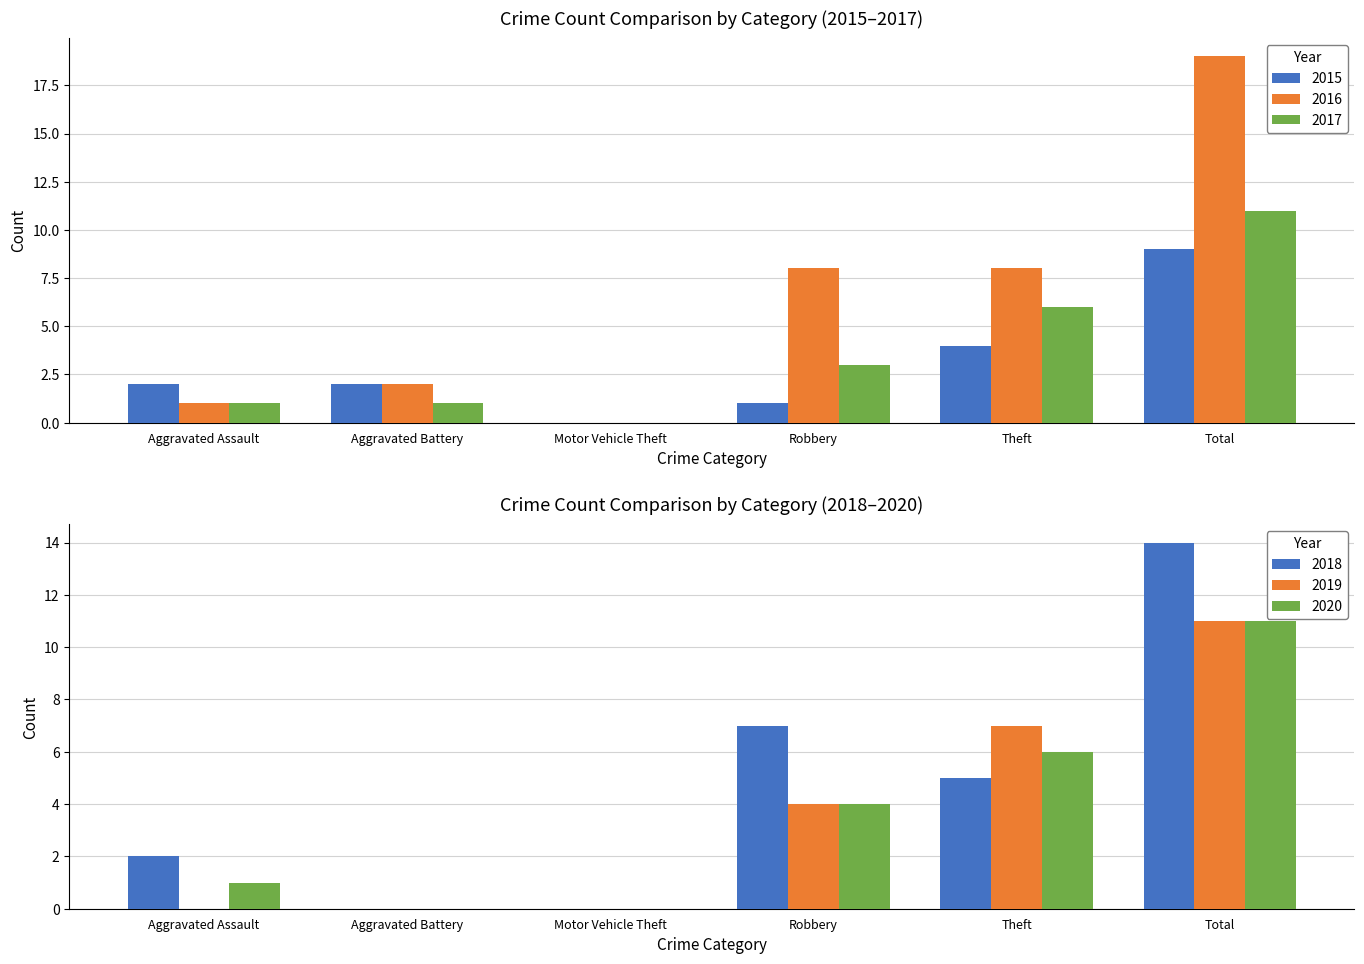

At which category is the sum across all series the highest?

Total